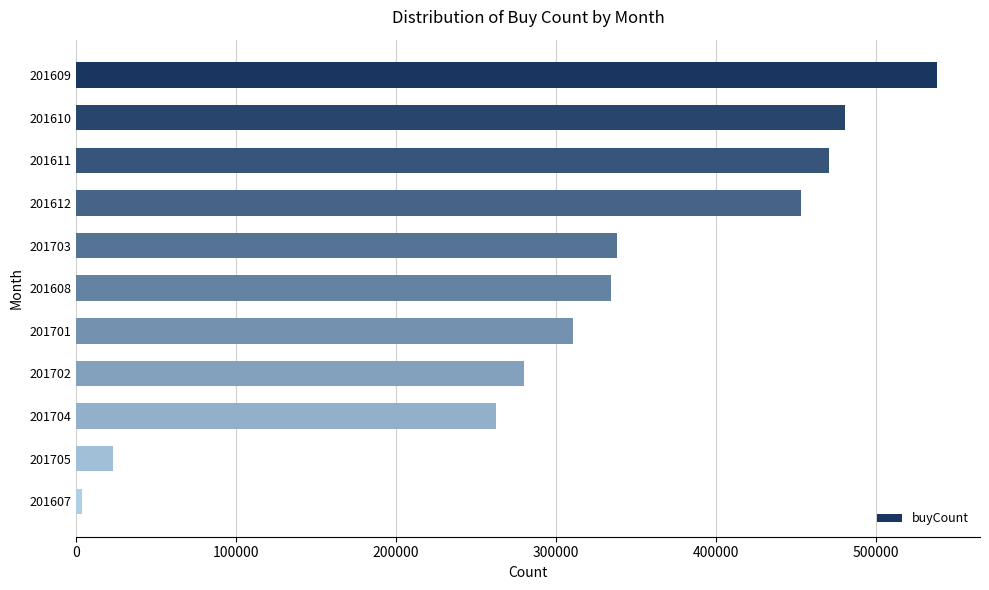

What value does the data have at 201608?

334703